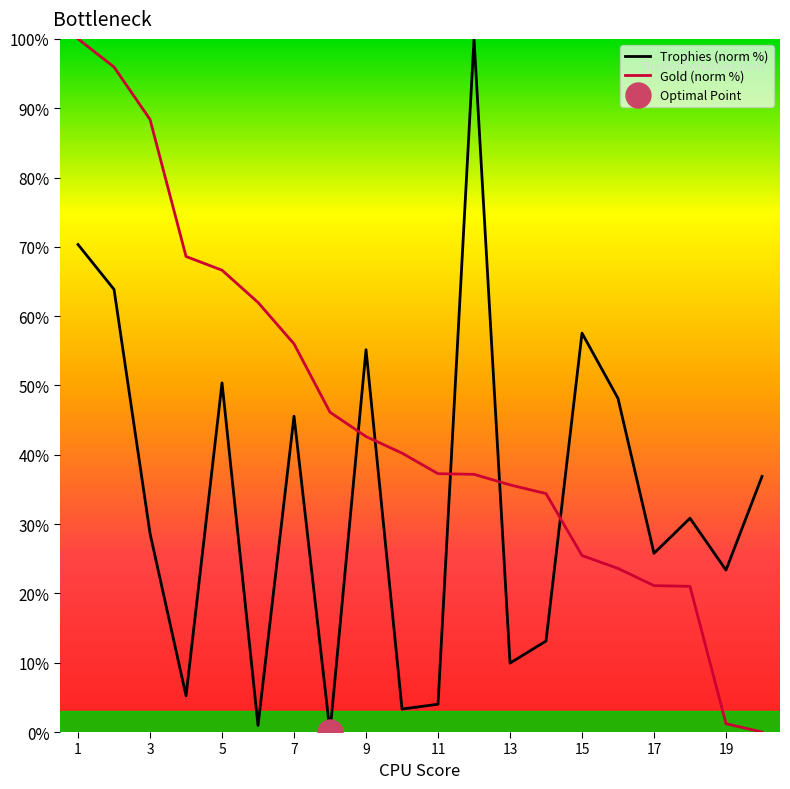

List the series in order of their overall mean, lowest first.

Trophies, Gold